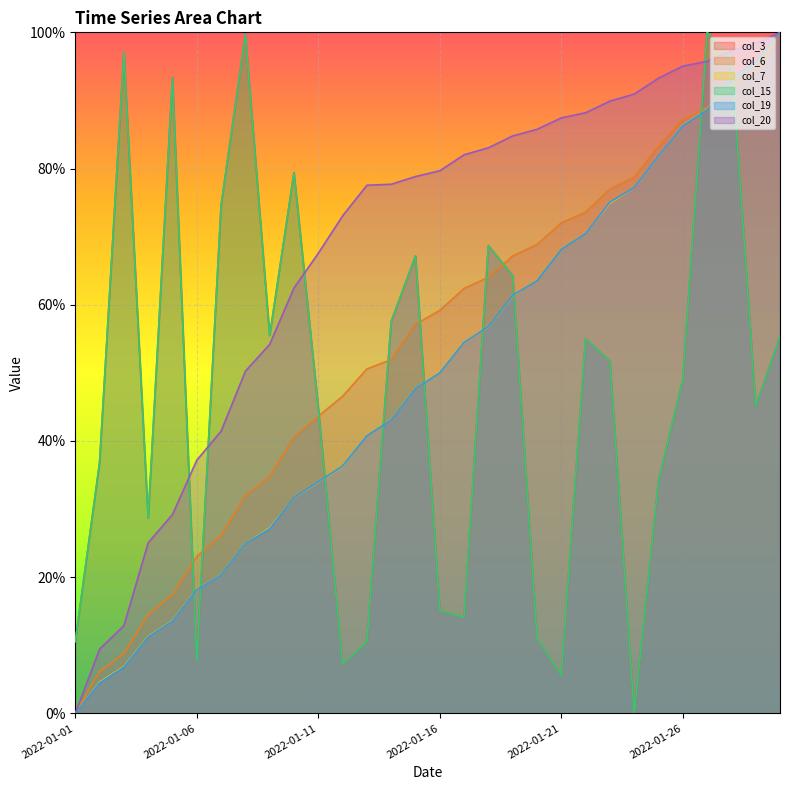

List the labels in order of col_6 value, largest first.

2022-01-30, 2022-01-29, 2022-01-28, 2022-01-27, 2022-01-26, 2022-01-25, 2022-01-24, 2022-01-23, 2022-01-22, 2022-01-21, 2022-01-20, 2022-01-19, 2022-01-18, 2022-01-17, 2022-01-16, 2022-01-15, 2022-01-14, 2022-01-13, 2022-01-12, 2022-01-11, 2022-01-10, 2022-01-09, 2022-01-08, 2022-01-07, 2022-01-06, 2022-01-05, 2022-01-04, 2022-01-03, 2022-01-02, 2022-01-01